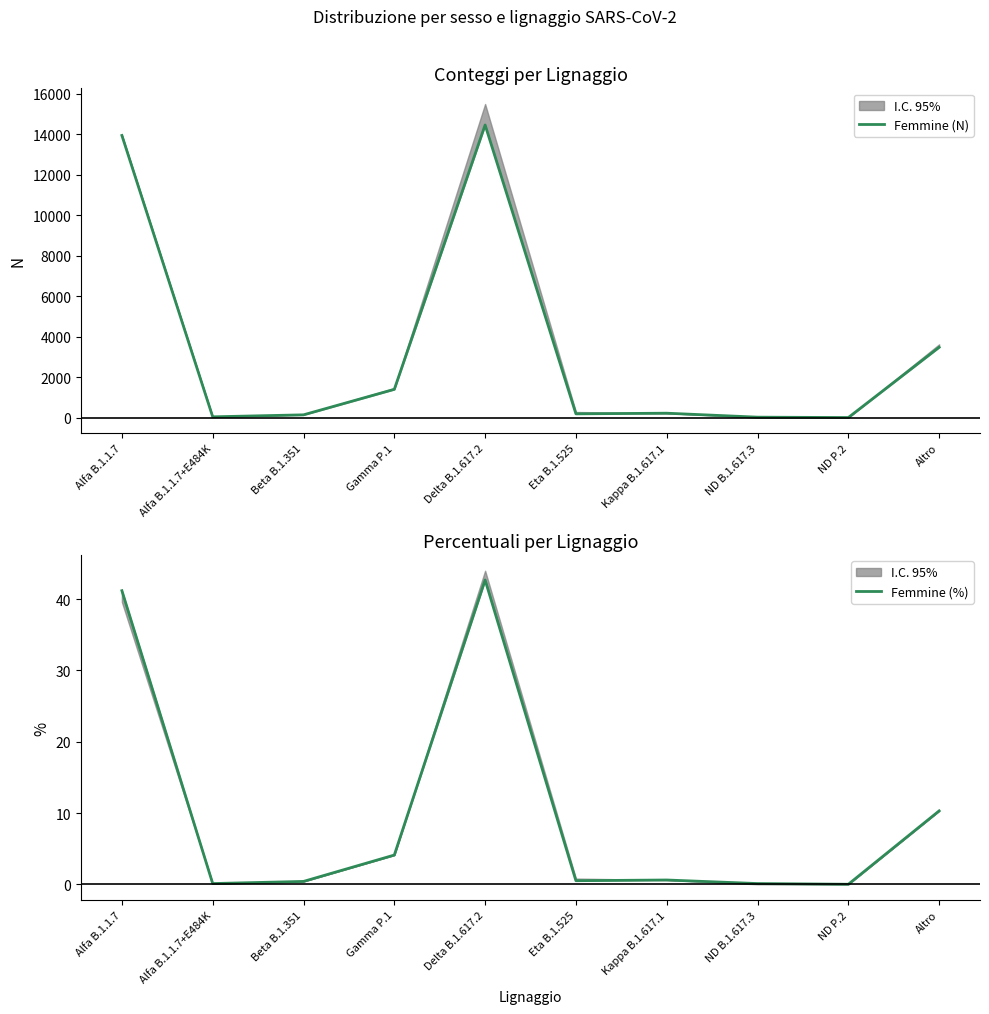

True or false: Femmine (N) and Femmine (%) intersect in this chart.

False